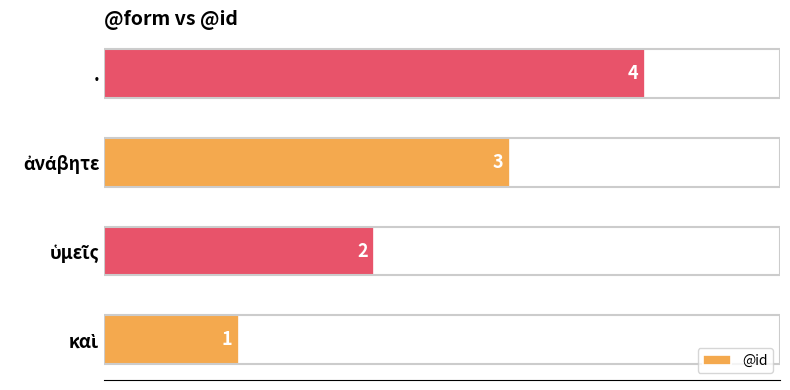

What is the difference between the maximum and minimum values?

3